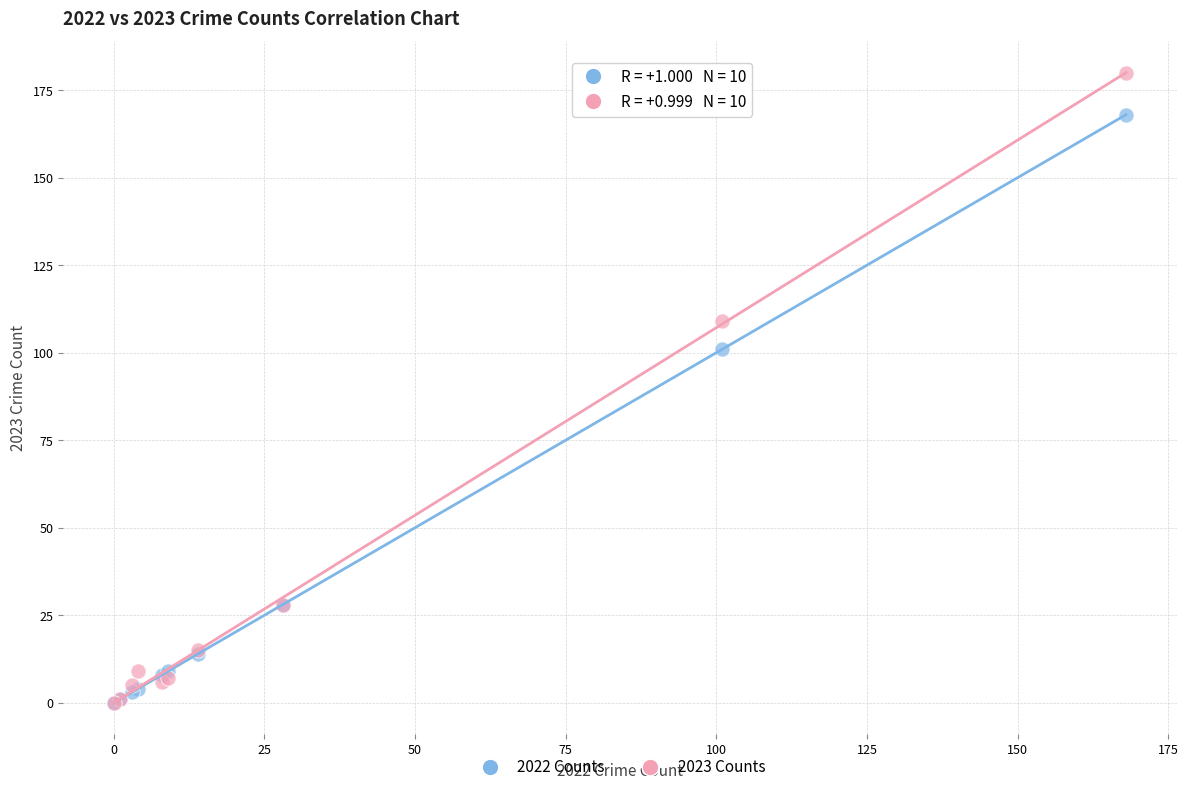

Across all series, what Y value is closest to 90?

101